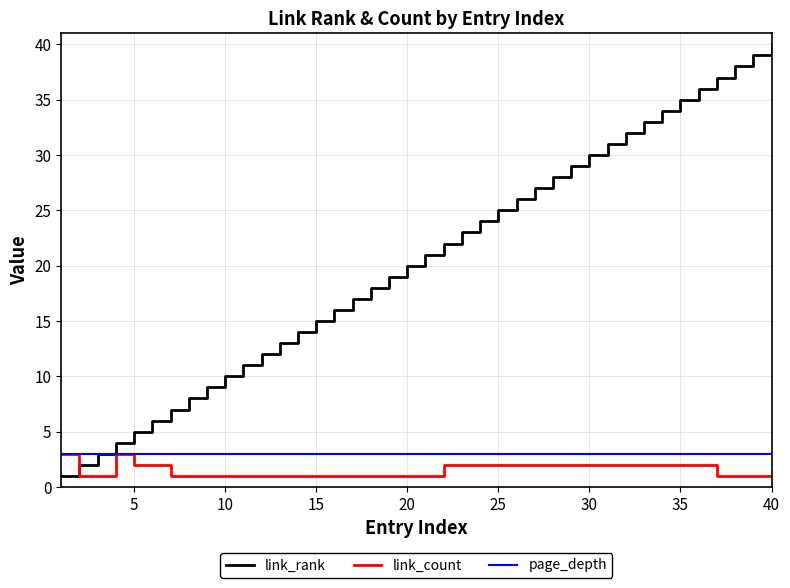

After their last crossing, which series has the higher values: link_count or link_rank?

link_rank